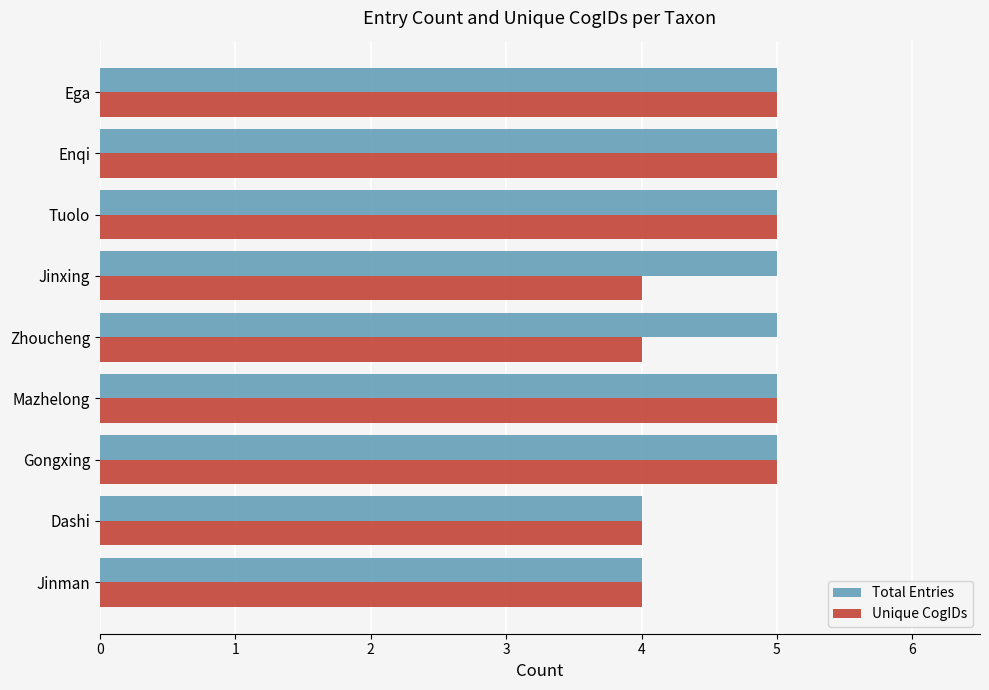

Is the value of Unique CogIDs at Enqi greater than the value of Total Entries at Jinman?

Yes